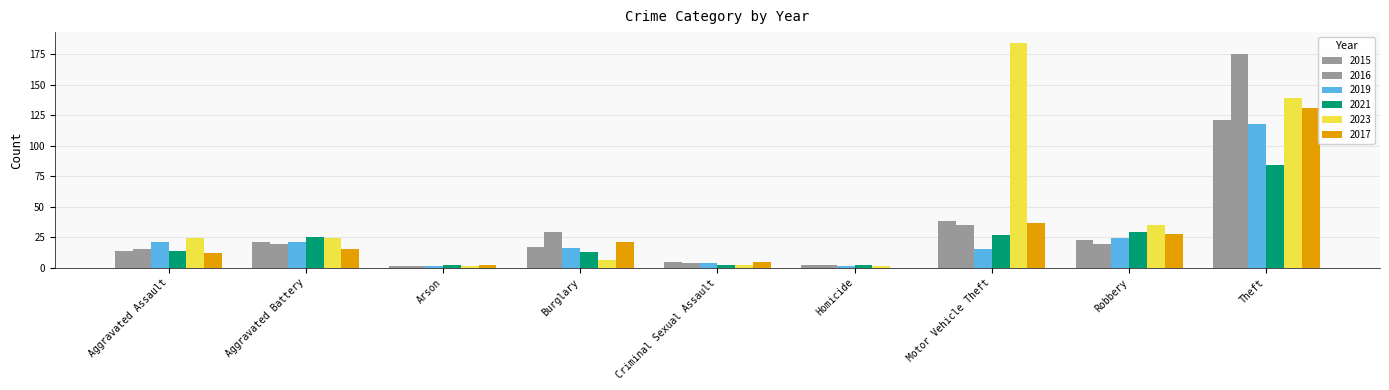

Rank the categories by 2023 value from lowest to highest.

Arson, Homicide, Criminal Sexual Assault, Burglary, Aggravated Assault, Aggravated Battery, Robbery, Theft, Motor Vehicle Theft